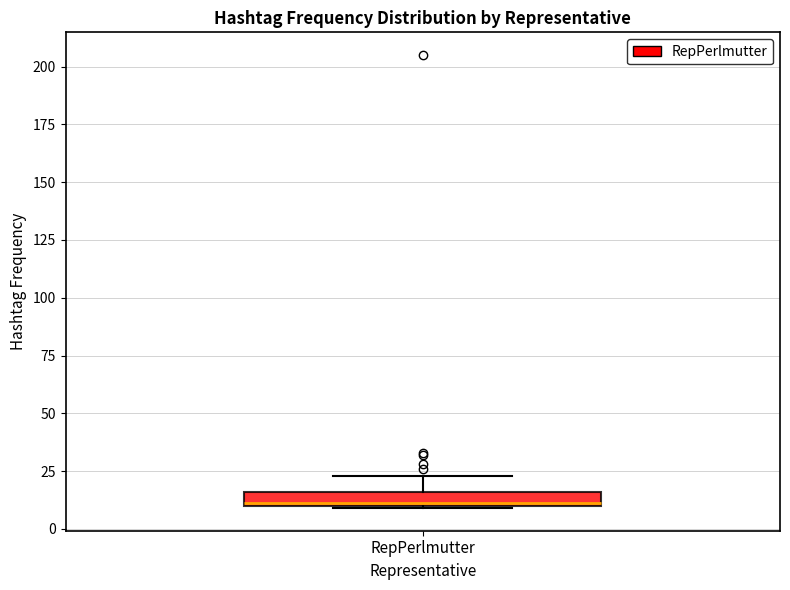

Where is the upper edge of the box for RepPerlmutter on the y-axis? The values are not printed on the chart, so give them approximately, as read against the axis.

15